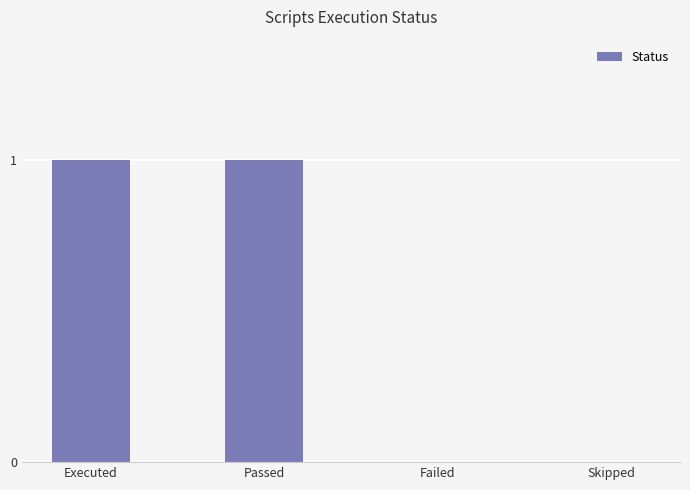

Reading left to right, list all the values displayed in this chart.

Executed=1	Passed=1	Failed=0	Skipped=0